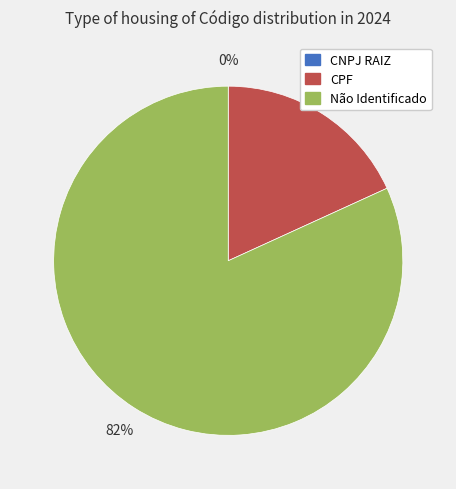

Combined, do Não Identificado and CPF account for over 50%?

Yes